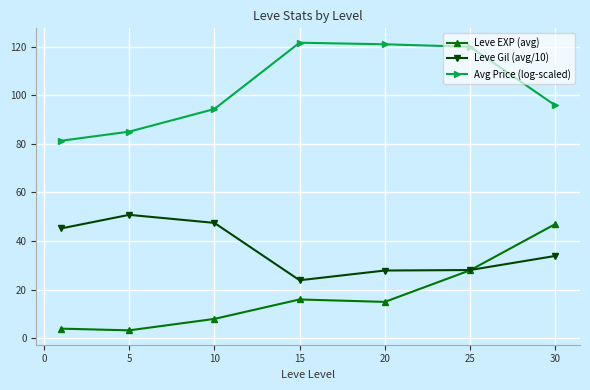

What are all the series names shown in the legend?

Leve EXP (avg), Leve Gil (avg/10), Avg Price (log-scaled)